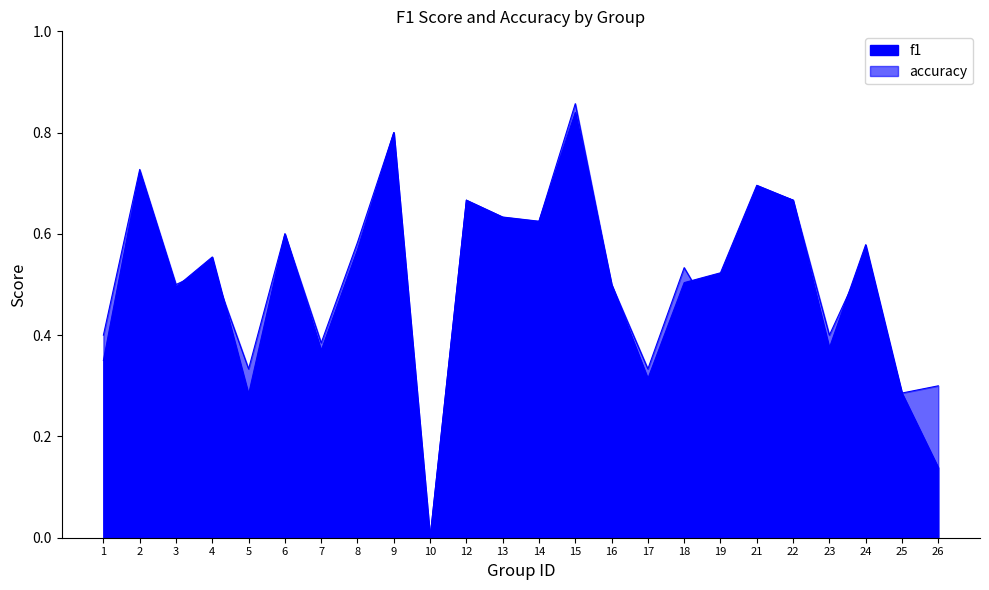

What is the value of the f1 point at the 18th from the left?

0.5